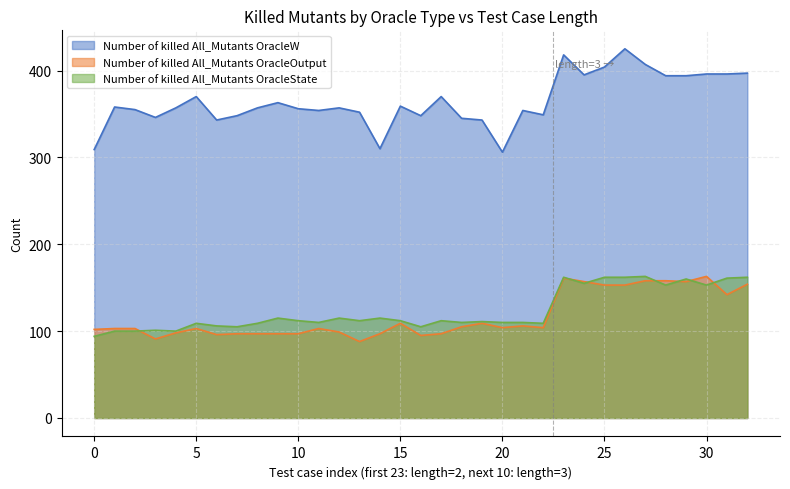

How many interior local peaks does the Number of killed All_Mutants OracleState series have?

7